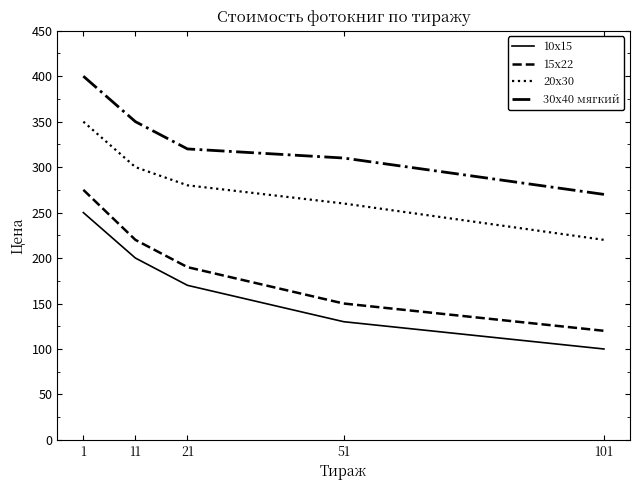

Rank the categories by 30х40 мягкий value from lowest to highest.

101, 51, 21, 11, 1